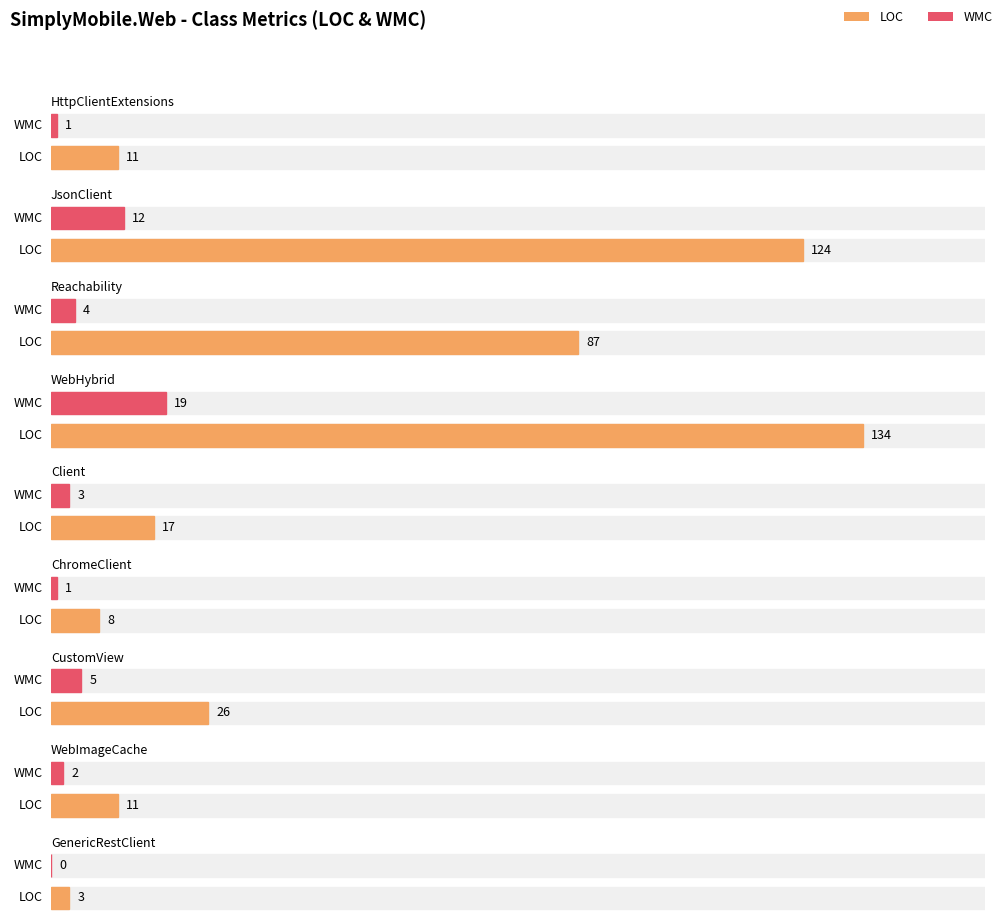

Which series has the widest spread of values?

LOC